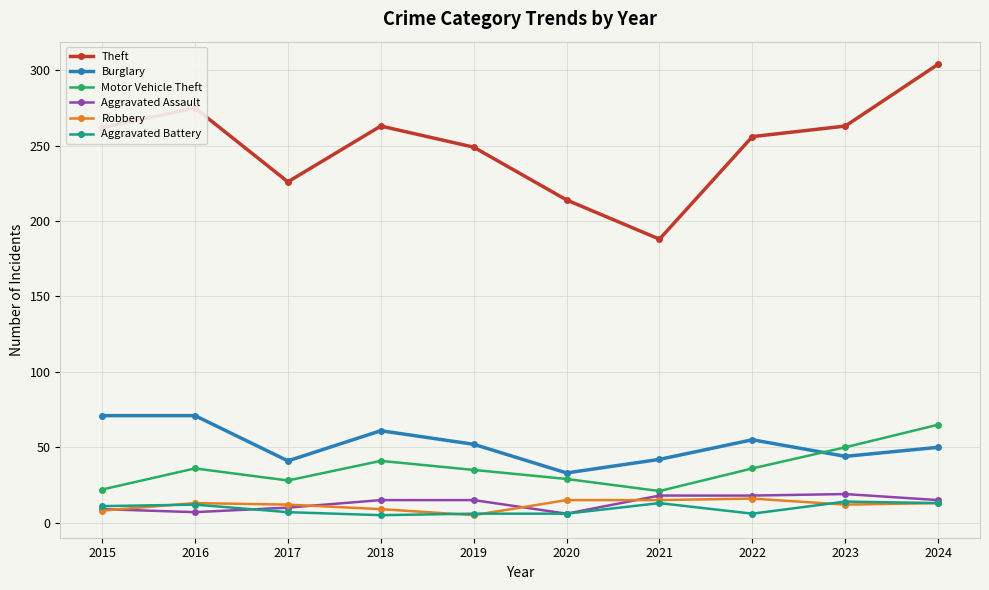

True or false: Motor Vehicle Theft has more than 0 points higher than both neighbors.

True